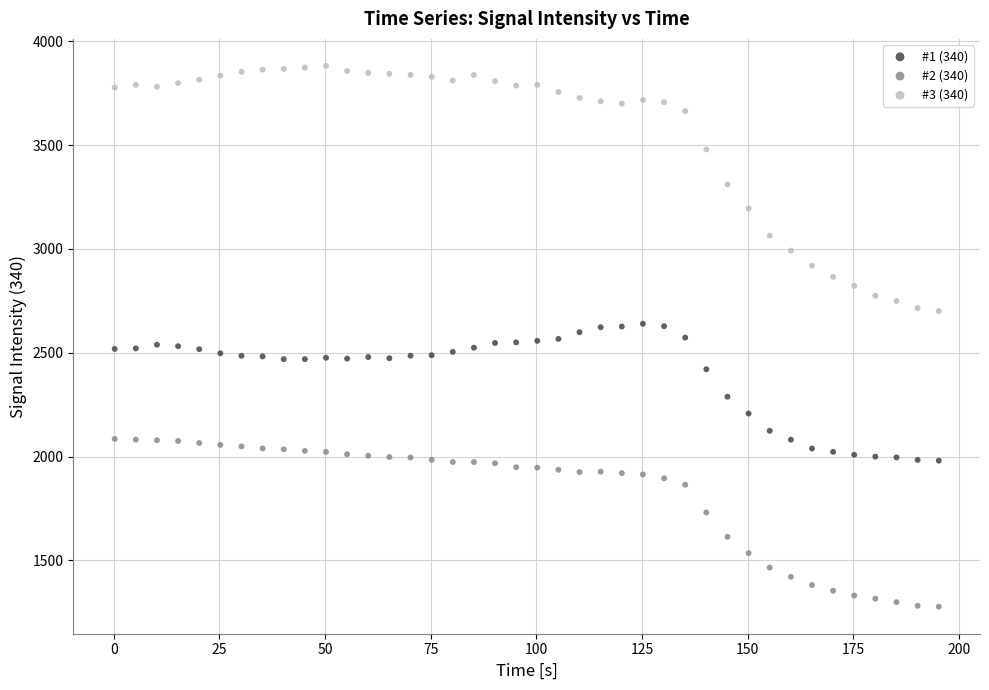

Across all data points, what is the range of Y values (max minus min)?

2605.5